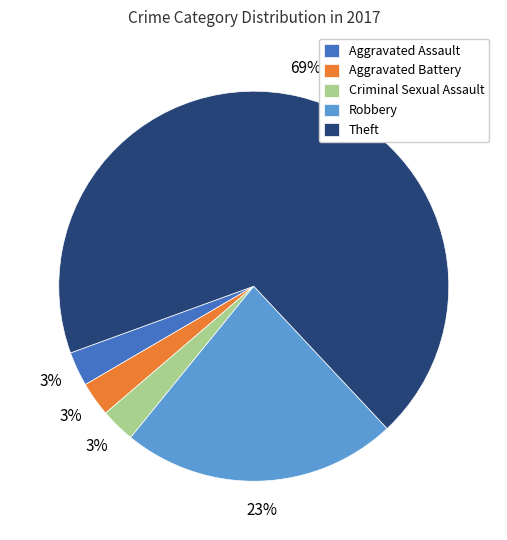

How many slices are in this pie chart?

5